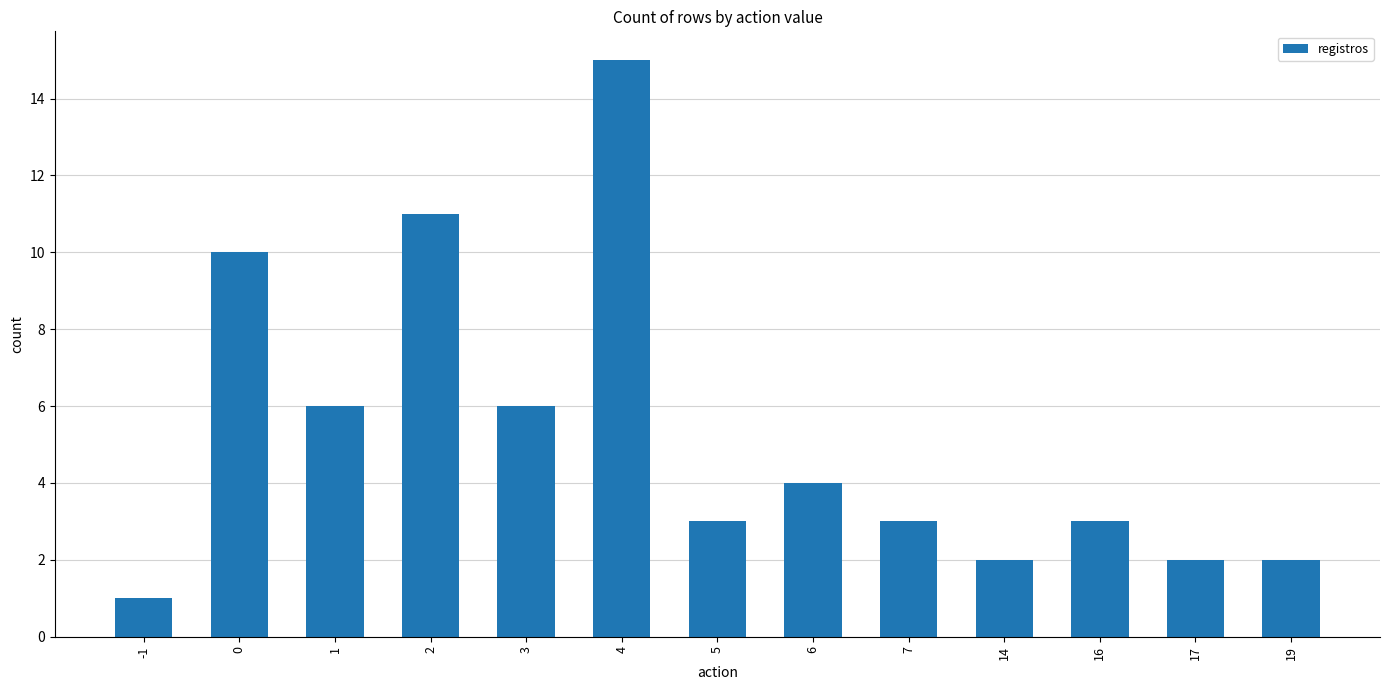

How many categories are shown in the chart?

13